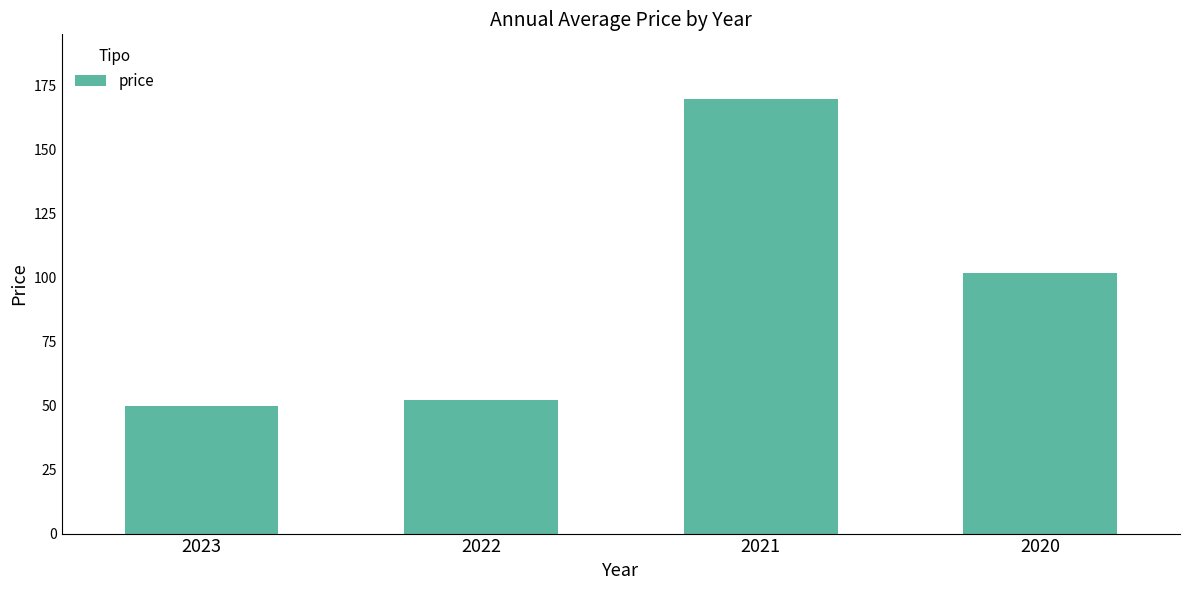

What is the value of the 3rd bar from the left?

169.5